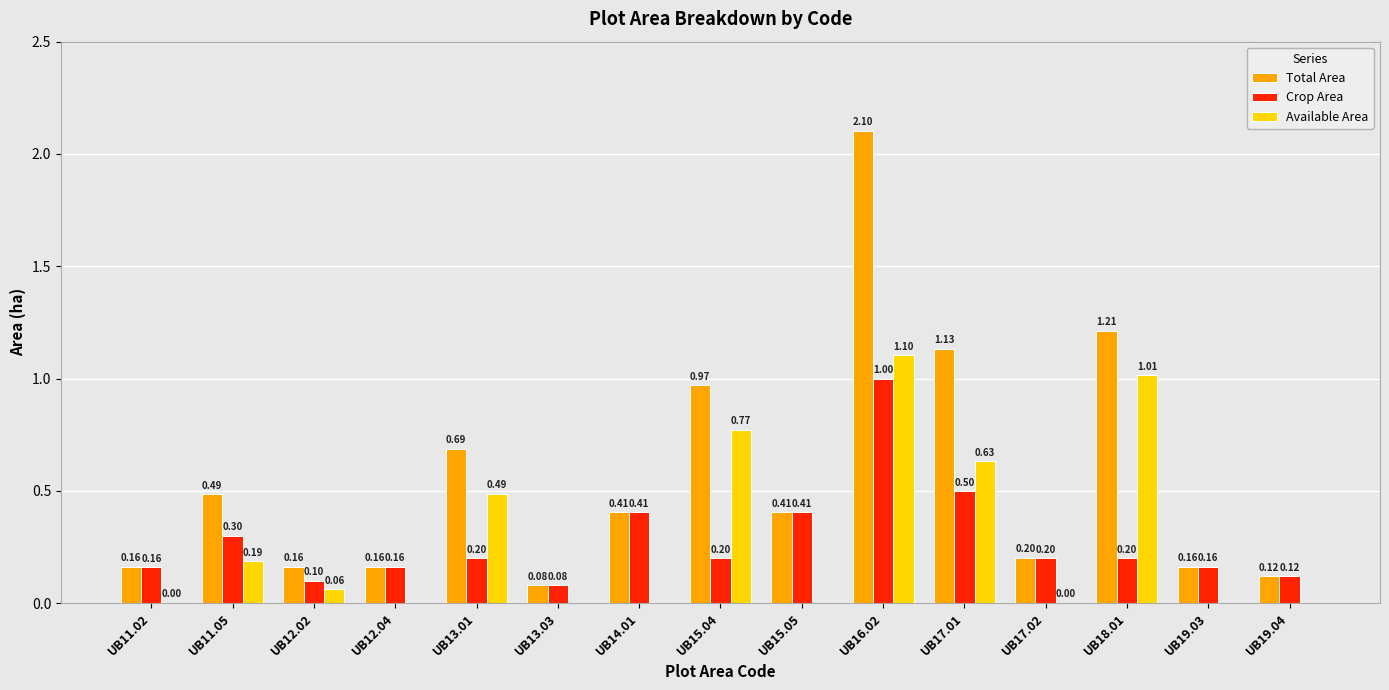

True or false: Available Area has a value of 0.1 at UB12.02.

True